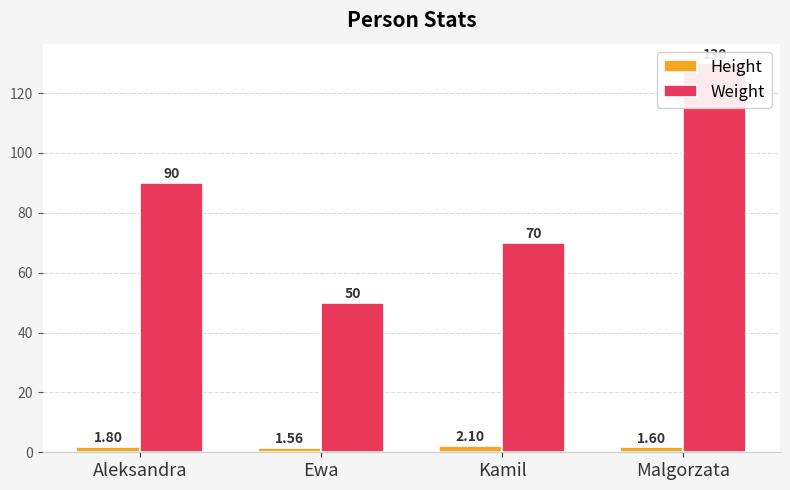

What is the maximum value for Weight?

130.0